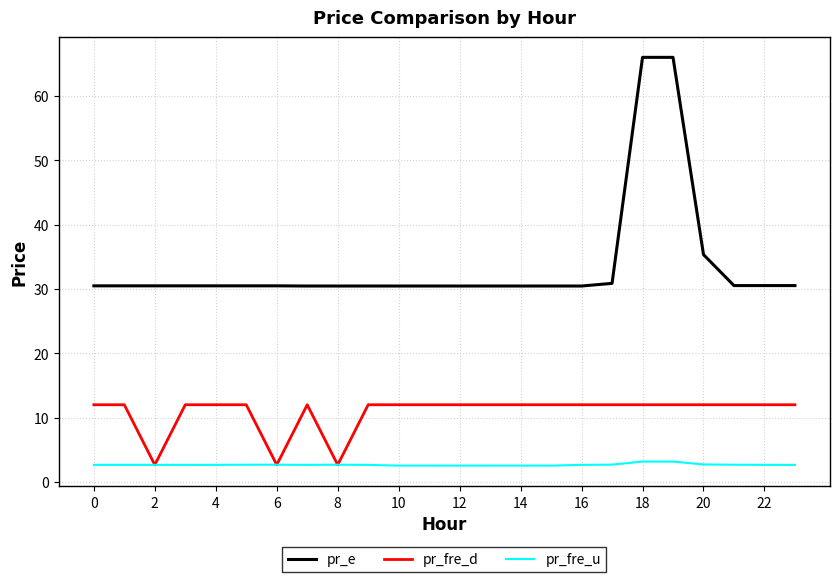

What is the highest value of the pr_e series?

66.0